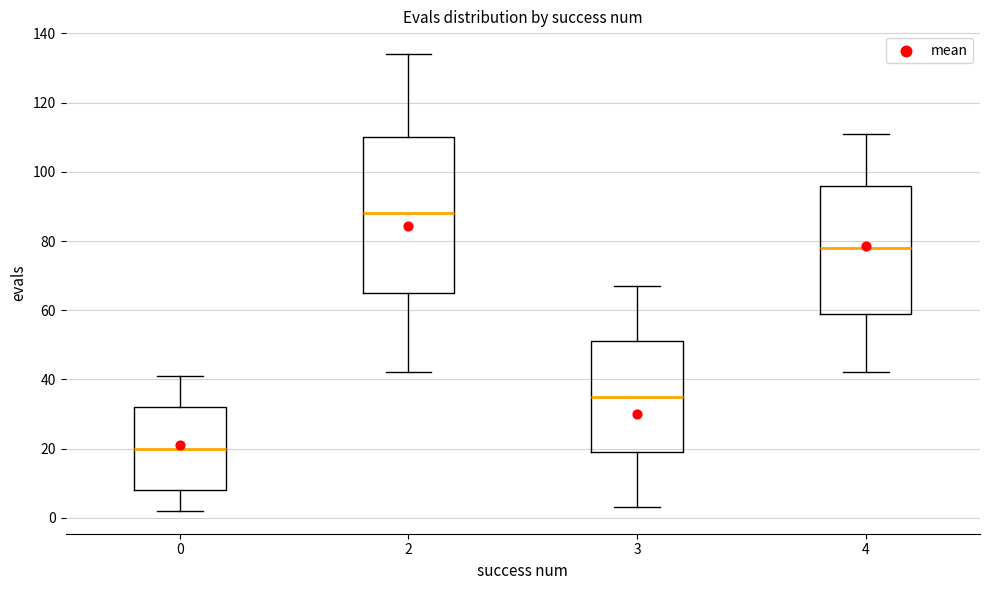

Which box's median line is the lowest?

0